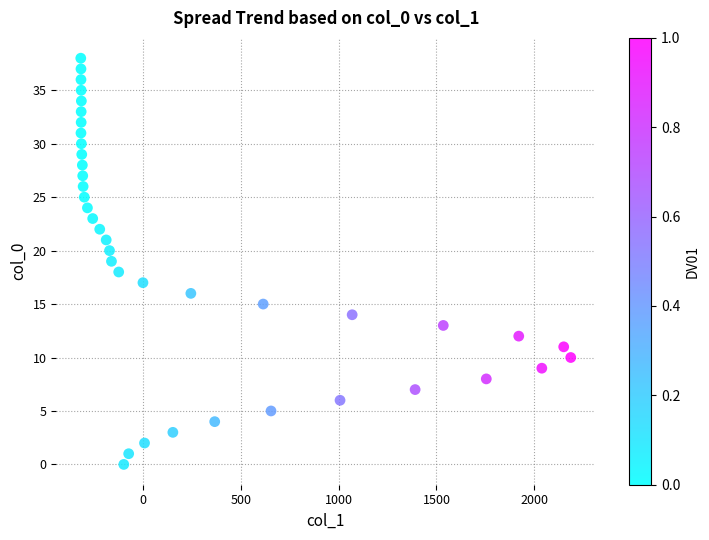

What is the range of X values (max minus min)?

2506